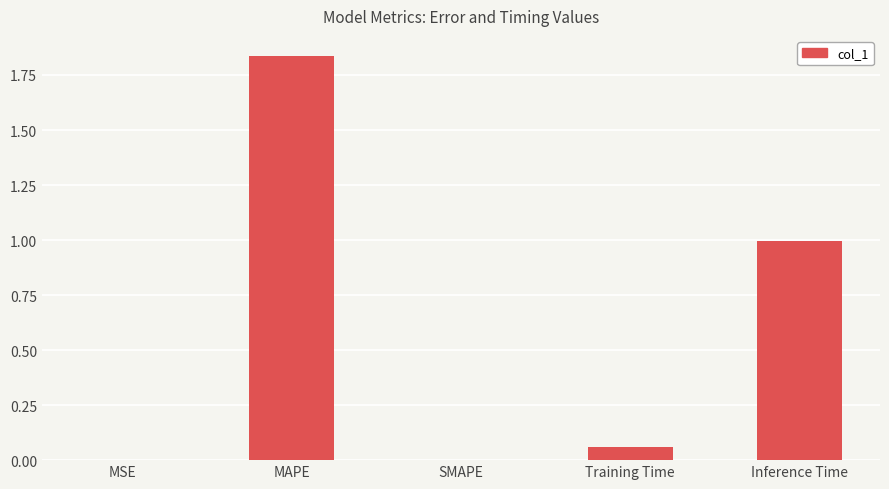

Between Inference Time and MAPE, which is larger?

MAPE